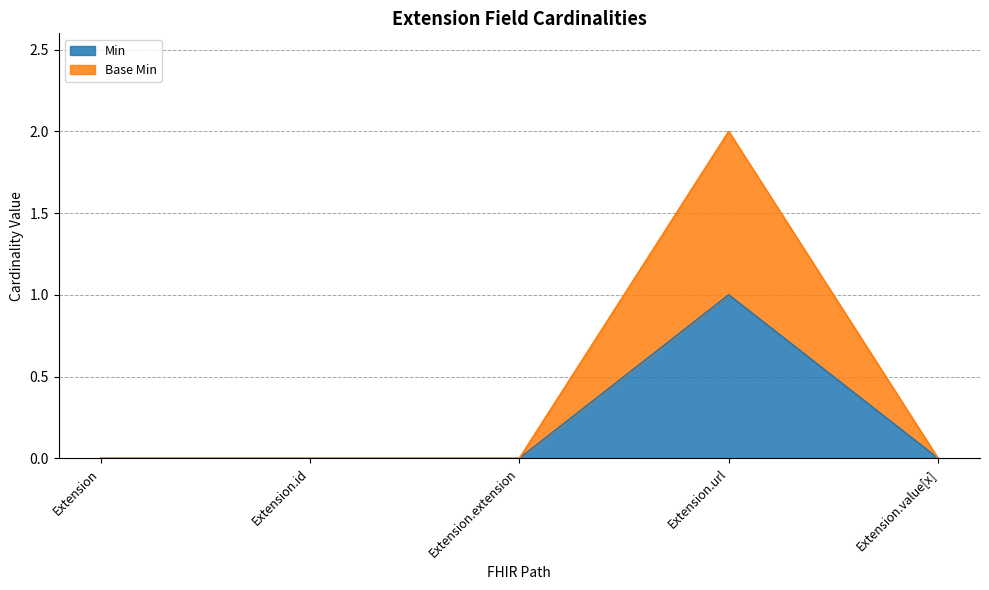

Does the chart have visible grid lines?

Yes